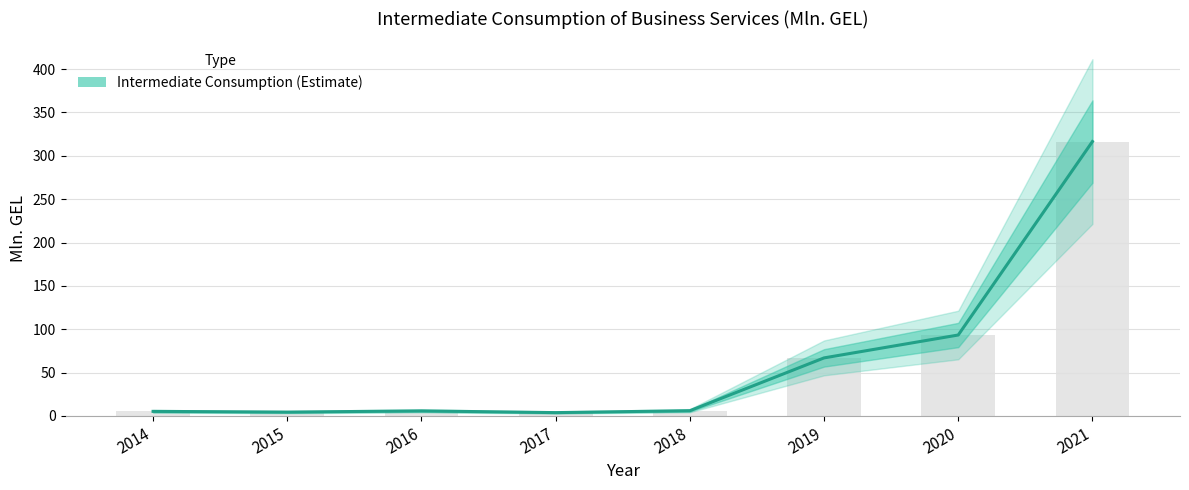

What is the value of the 5th bar from the left?

6.1